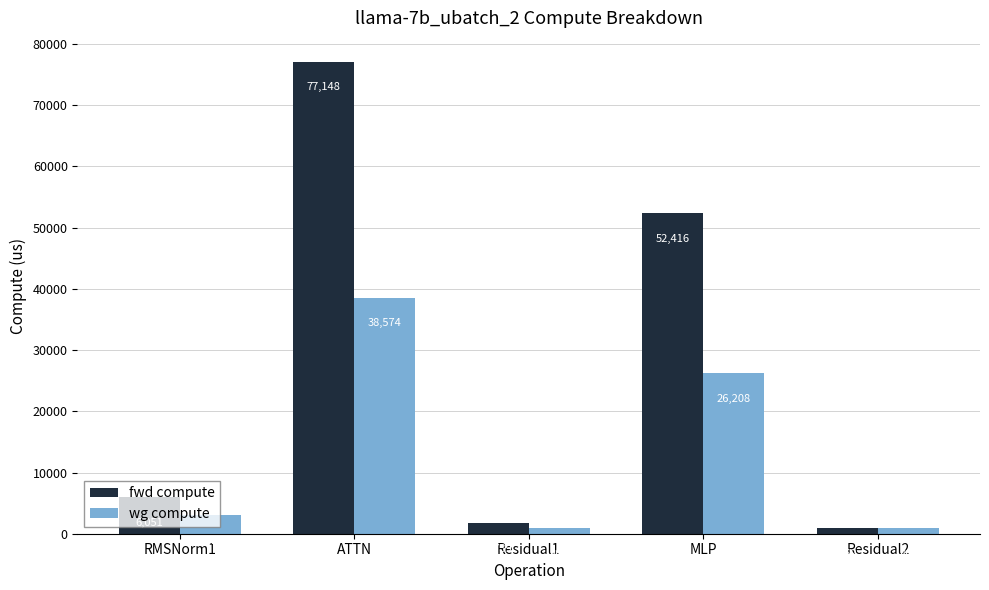

How many groups of bars are there?

5